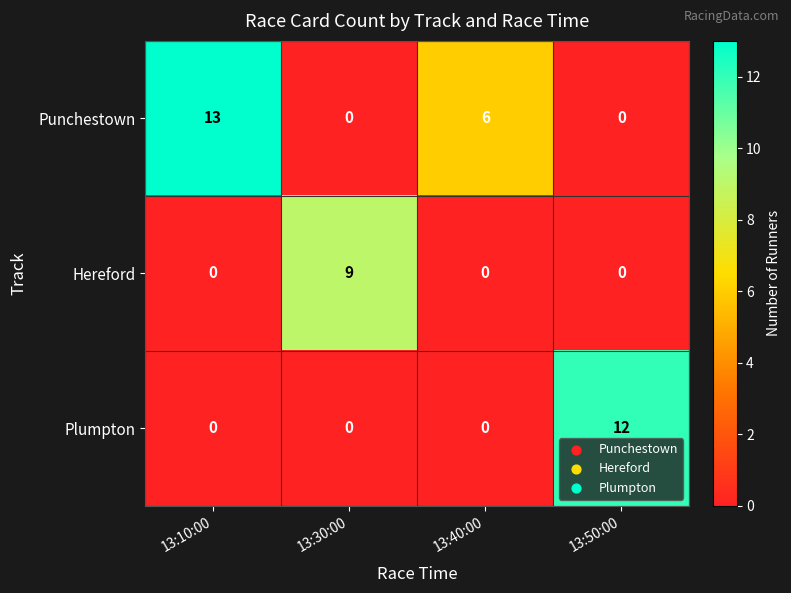

The Hereford series shows 3 at 13:40:00. True or false?

False